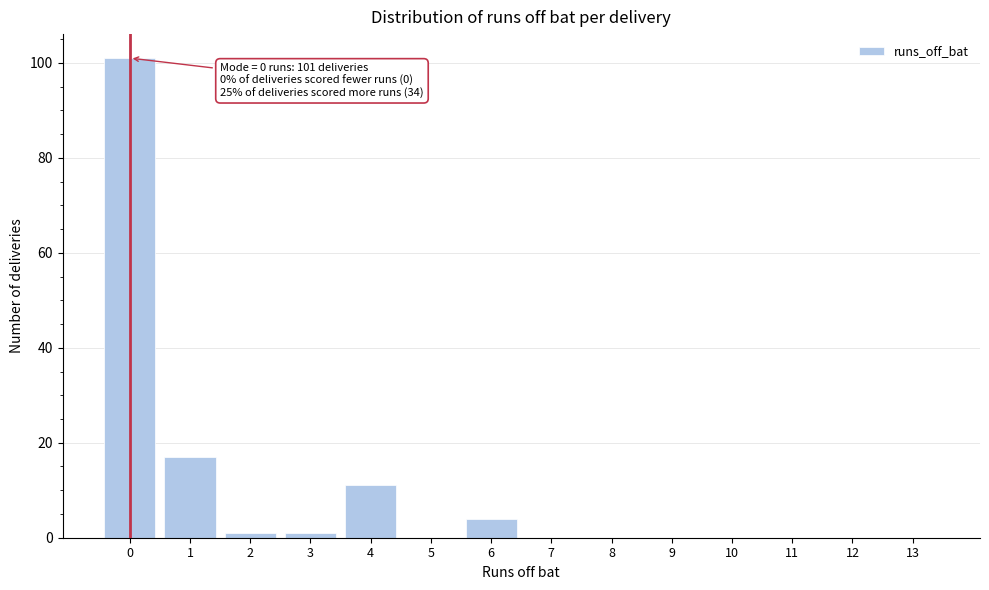

Reading left to right, list all the values displayed in this chart.

0=101	1=17	2=1	3=1	4=11	5=0	6=4	7=0	8=0	9=0	10=0	11=0	12=0	13=0